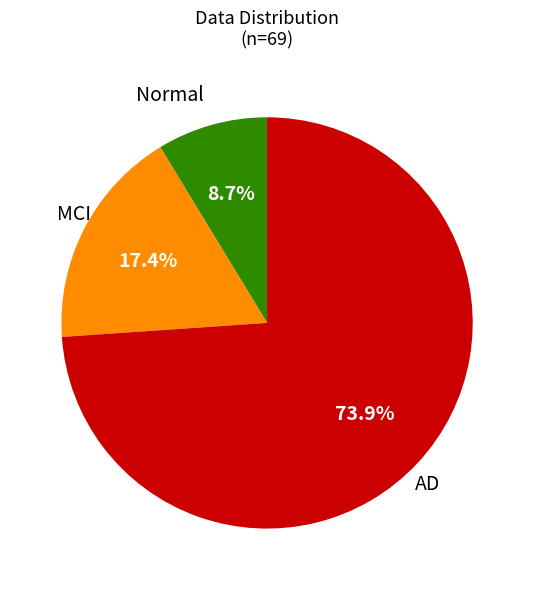

Is there a majority slice in this chart?

Yes